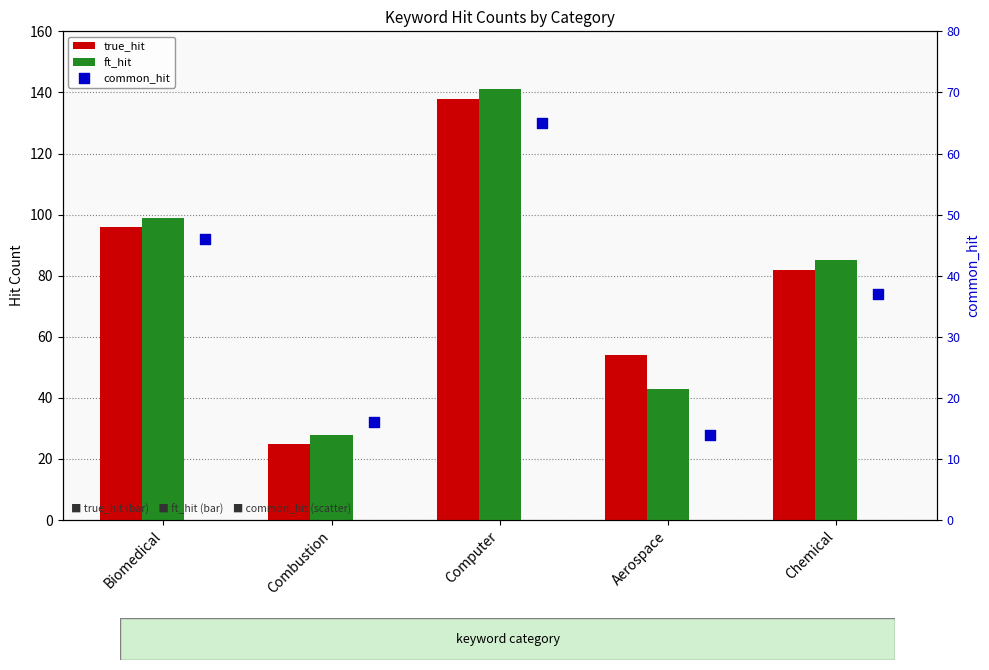

Which series reaches the minimum Y coordinate?

common_hit